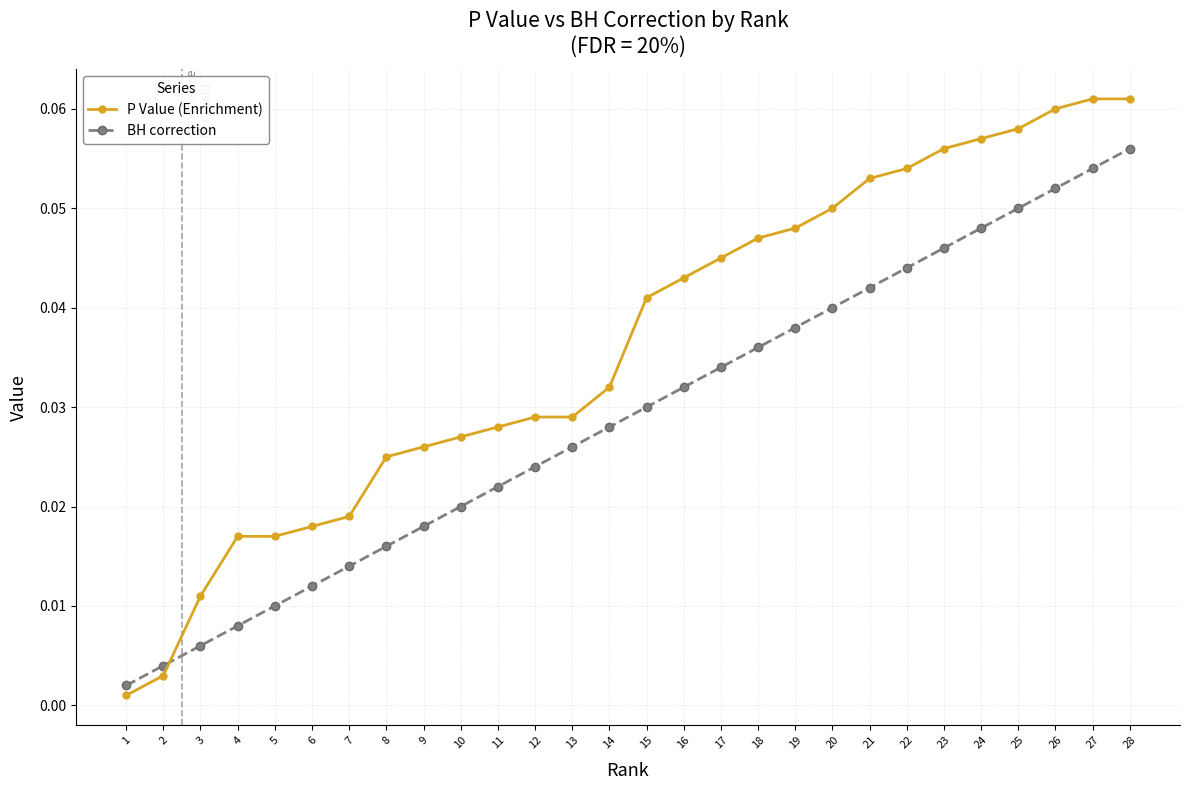

What is the sum of all P Value (Enrichment) values?

1.0